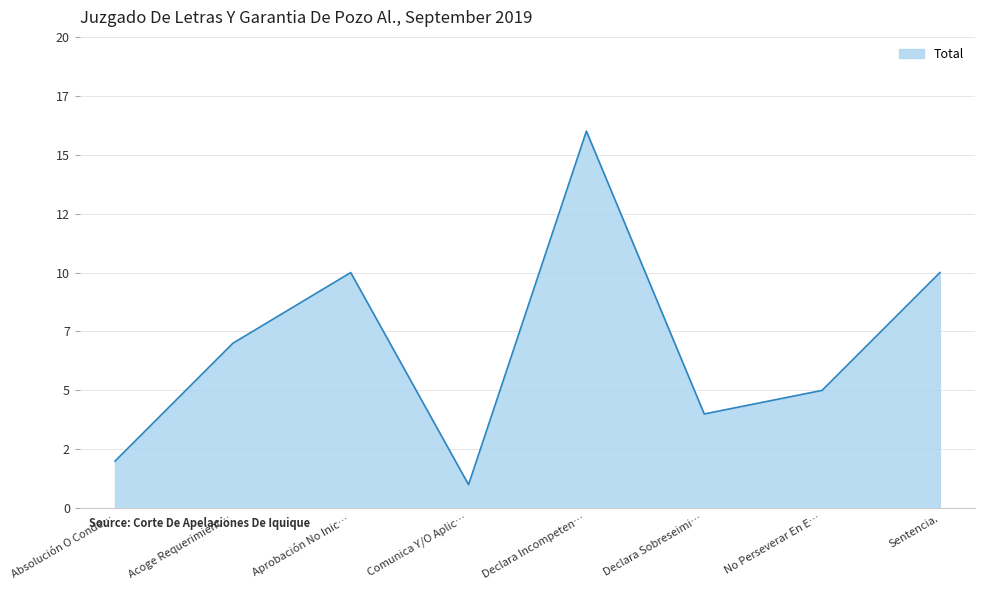

What is the label of the 8th point from the right?

Absolución O Conde…